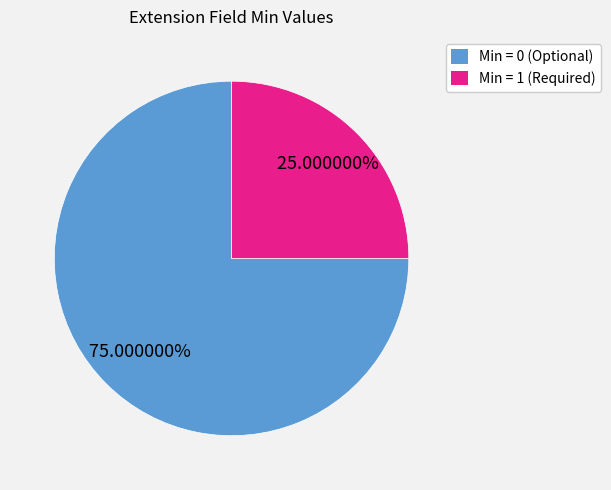

Is there any slice that represents more than half of the pie?

Yes